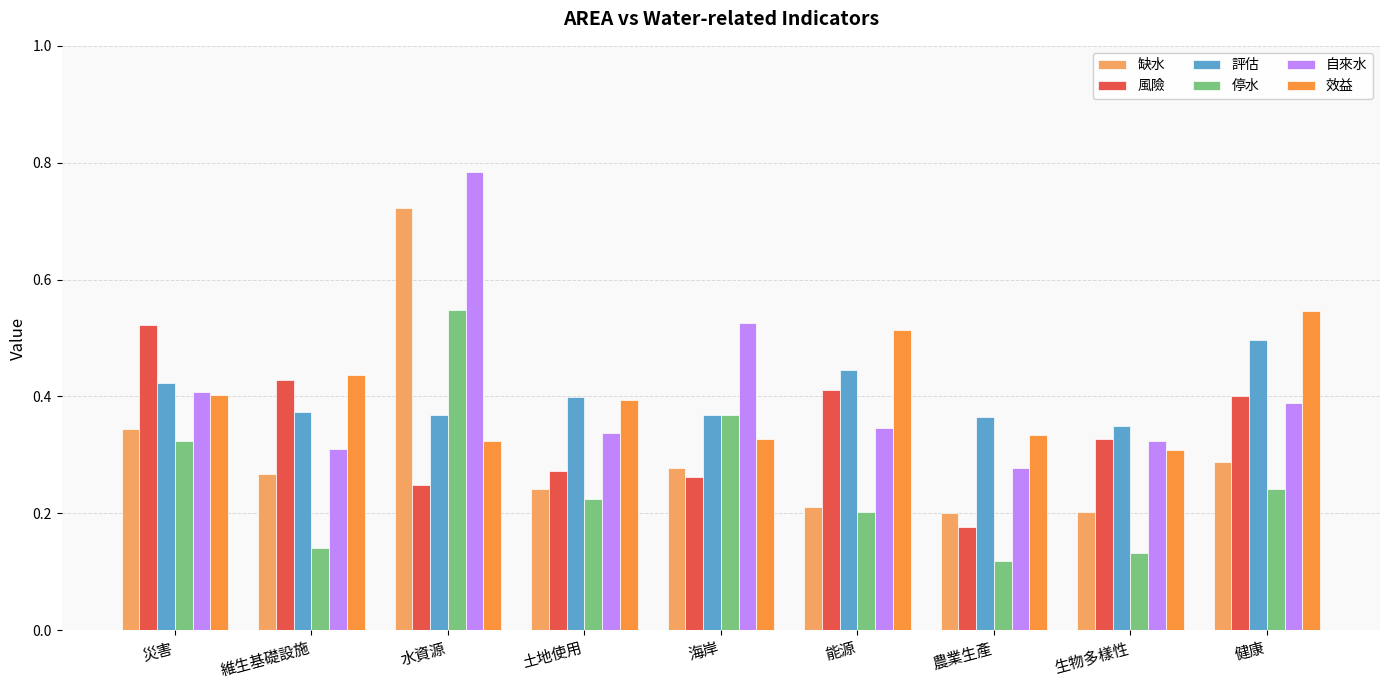

Count the 自來水 values in the range 0 to 1.

9